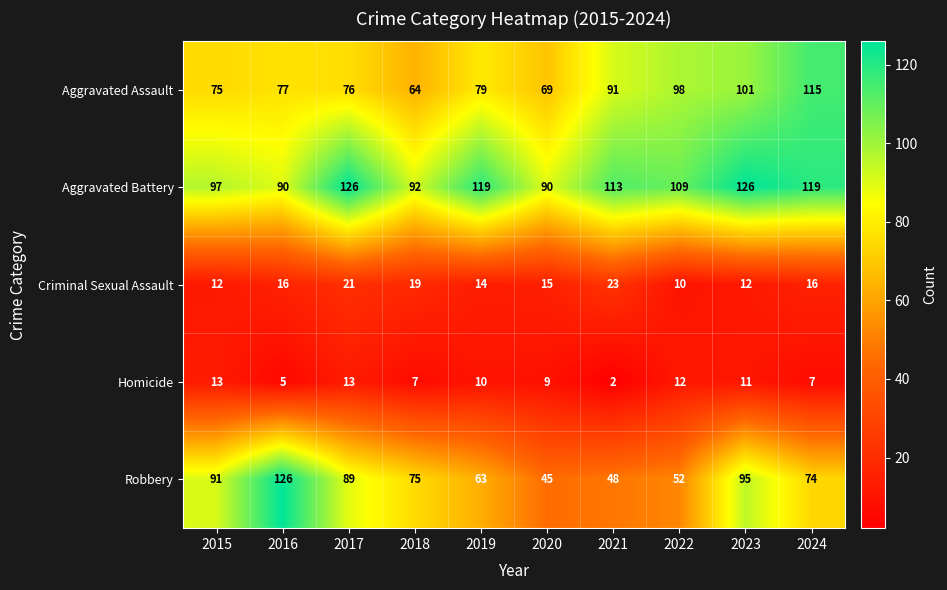

How many series are shown in this chart?

5